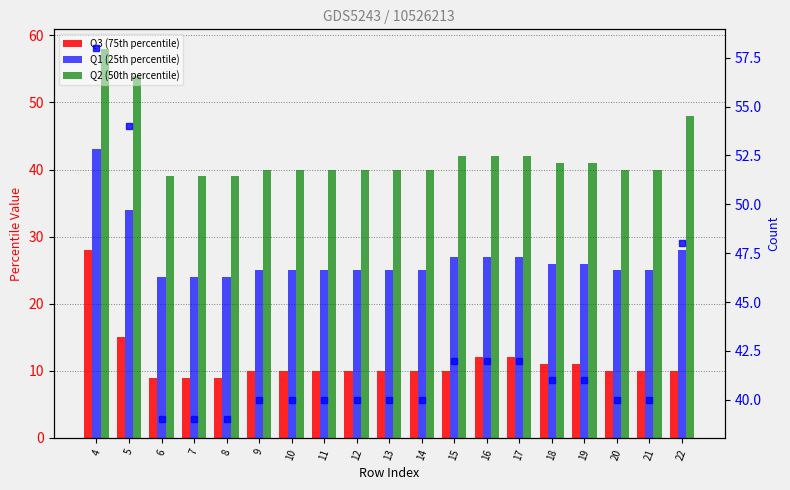

Reading left to right, list all the values displayed in this chart.

Q3 (75th percentile): 28	15	9	9	9	10	10	10	10	10	10	10	12	12	11	11	10	10	10
Q1 (25th percentile): 43	34	24	24	24	25	25	25	25	25	25	27	27	27	26	26	25	25	28
Q2 (50th percentile): 58	54	39	39	39	40	40	40	40	40	40	42	42	42	41	41	40	40	48
Q2 (50th percentile) right: 58	54	39	39	39	40	40	40	40	40	40	42	42	42	41	41	40	40	48